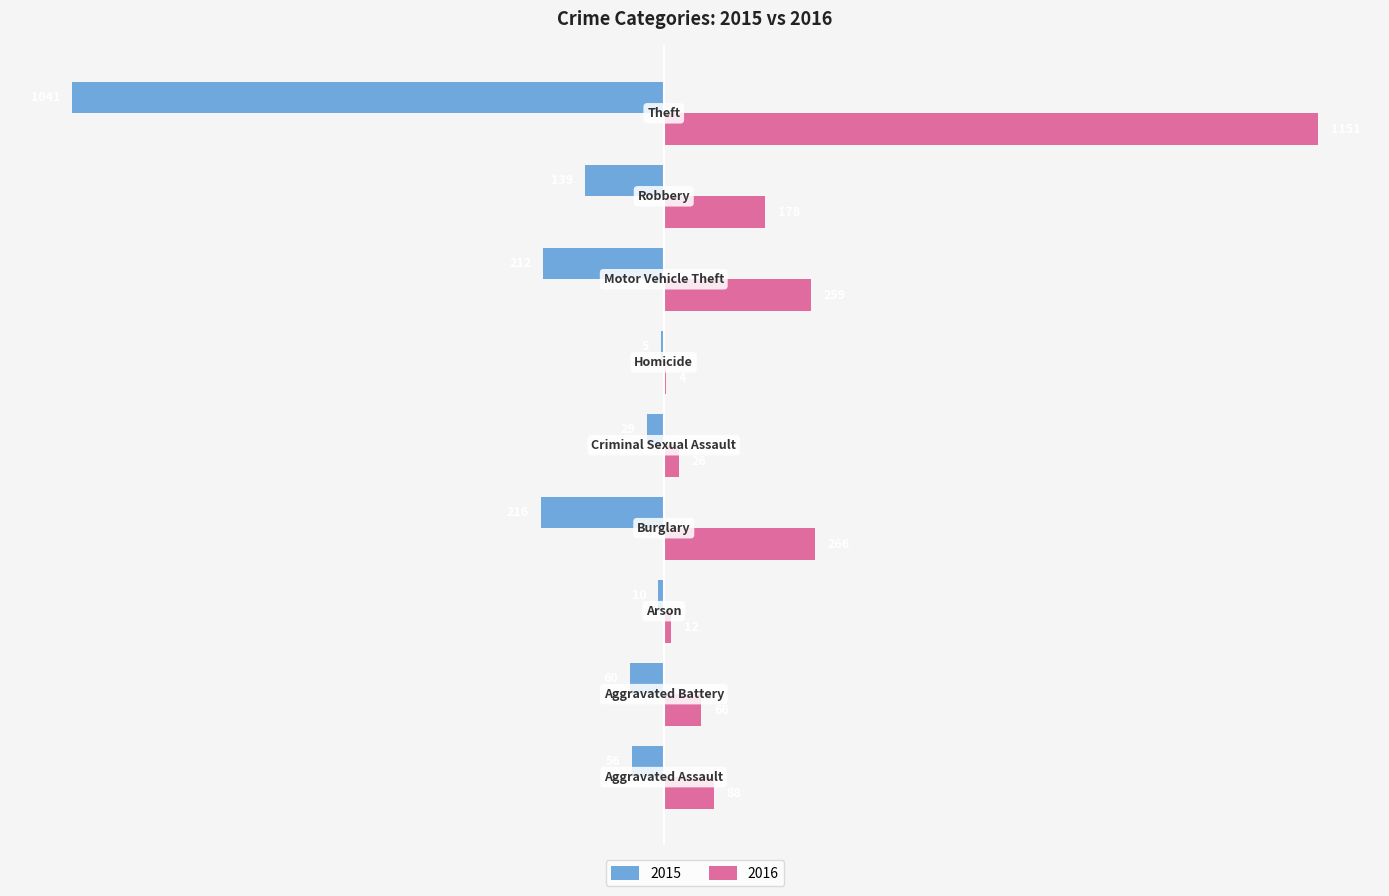

What is the maximum value for 2016?

1151